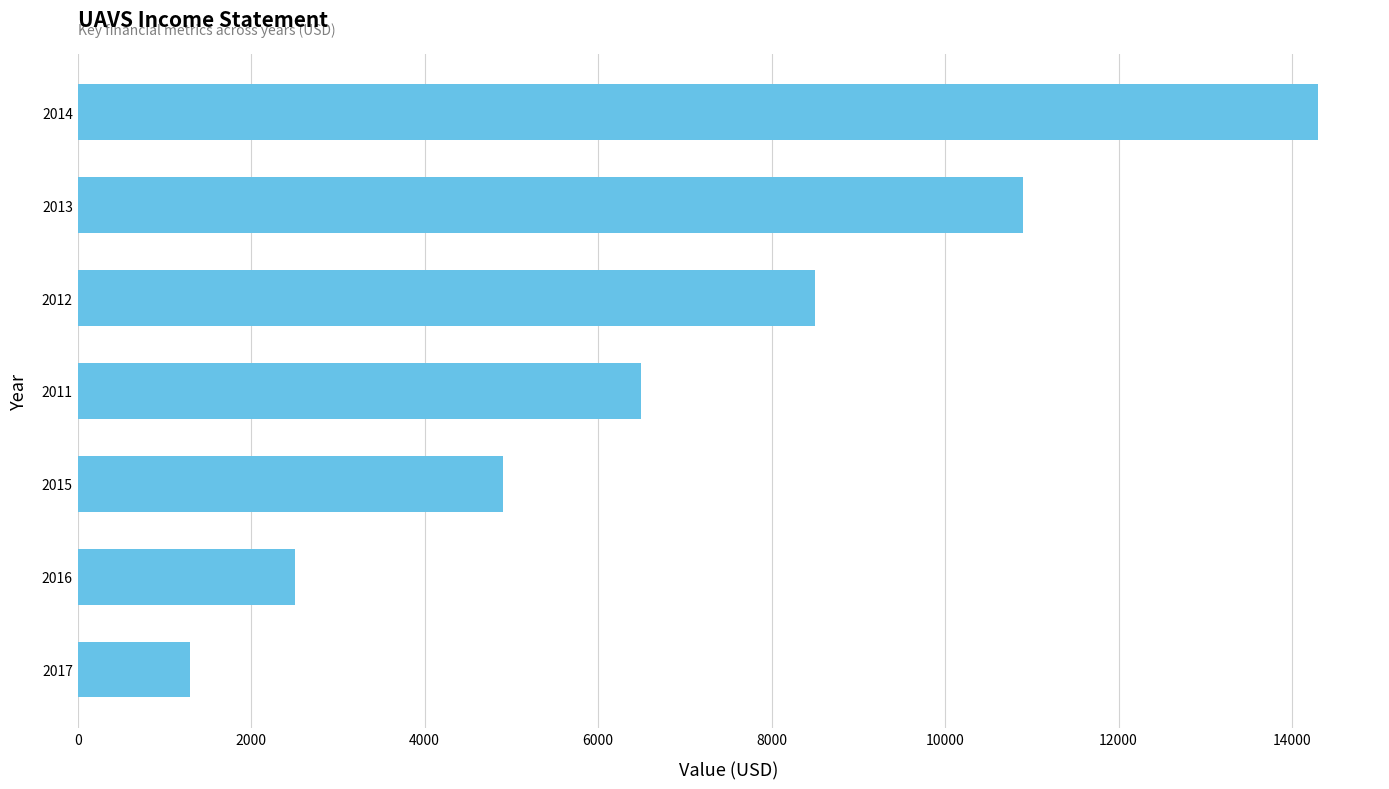

What is the change in value from 2016 to 2013?

+8400